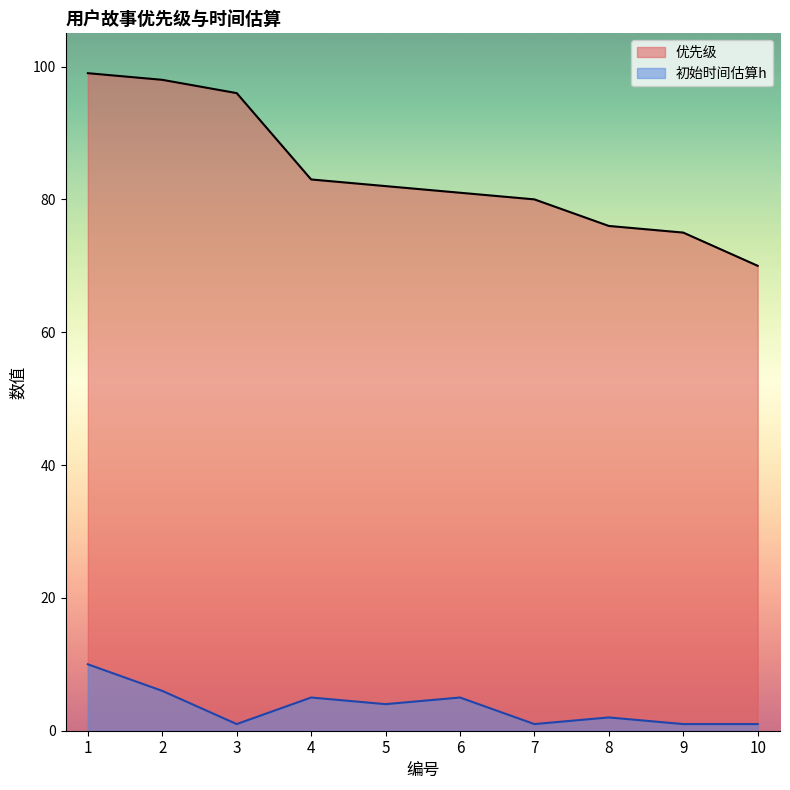

What is the spread (max minus min) of values at 7?

79